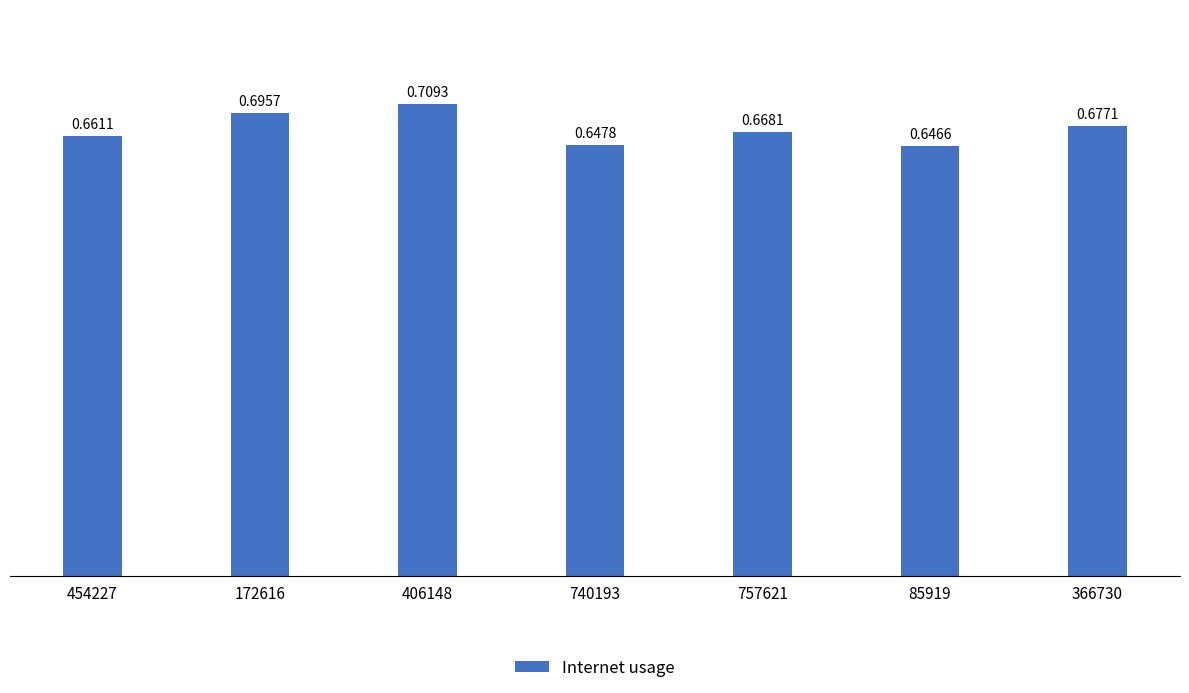

Which has a higher value, 172616 or 454227?

172616